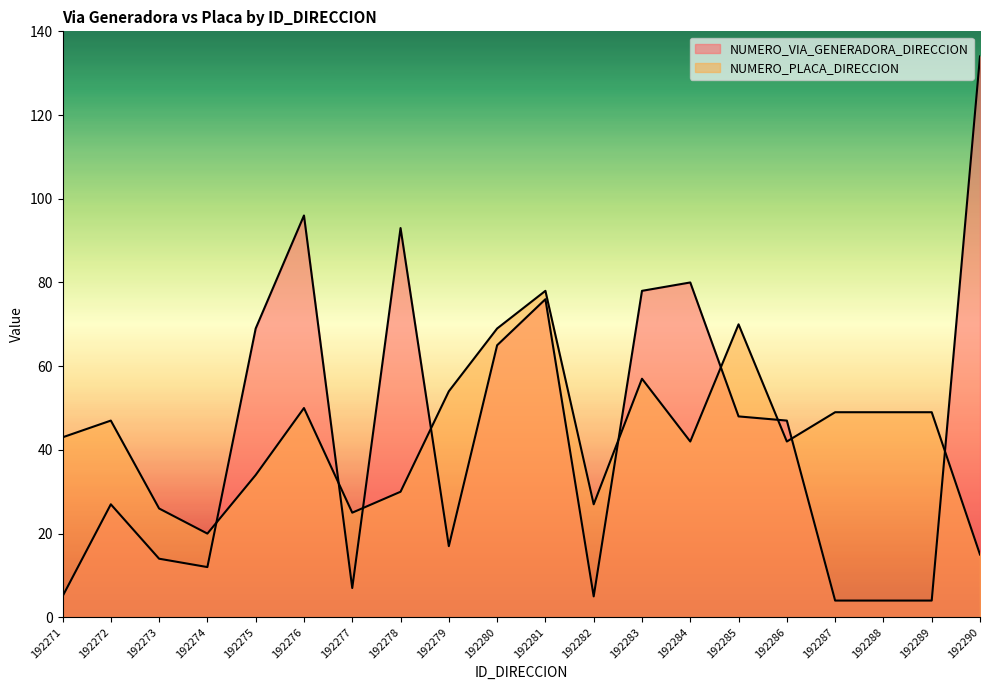

What is the difference between the maximum and minimum values in the NUMERO_PLACA_DIRECCION series?

63